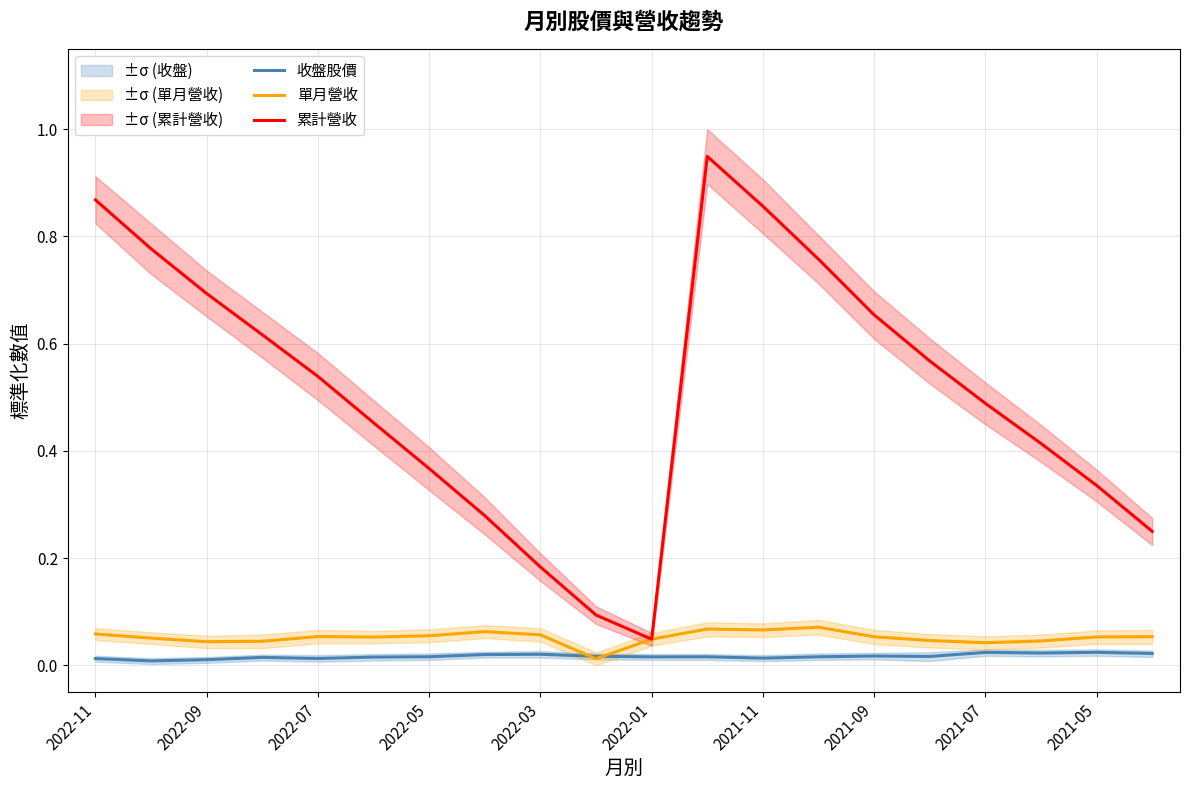

True or false: 收盤股價 and 累計營收 cross at least once.

False